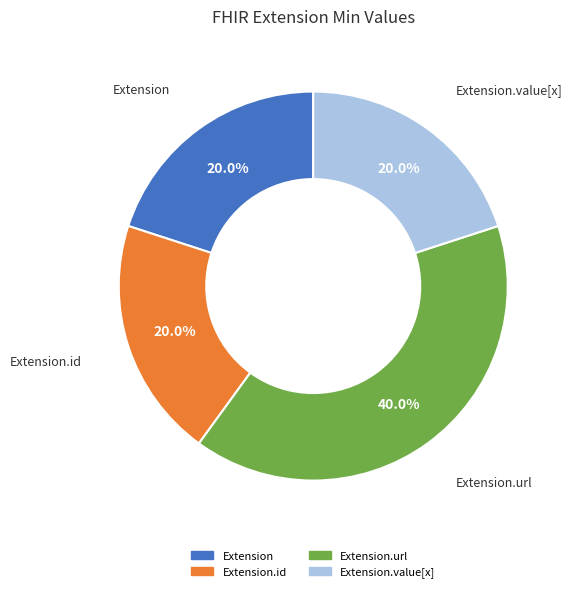

Is there any slice that represents more than half of the pie?

No